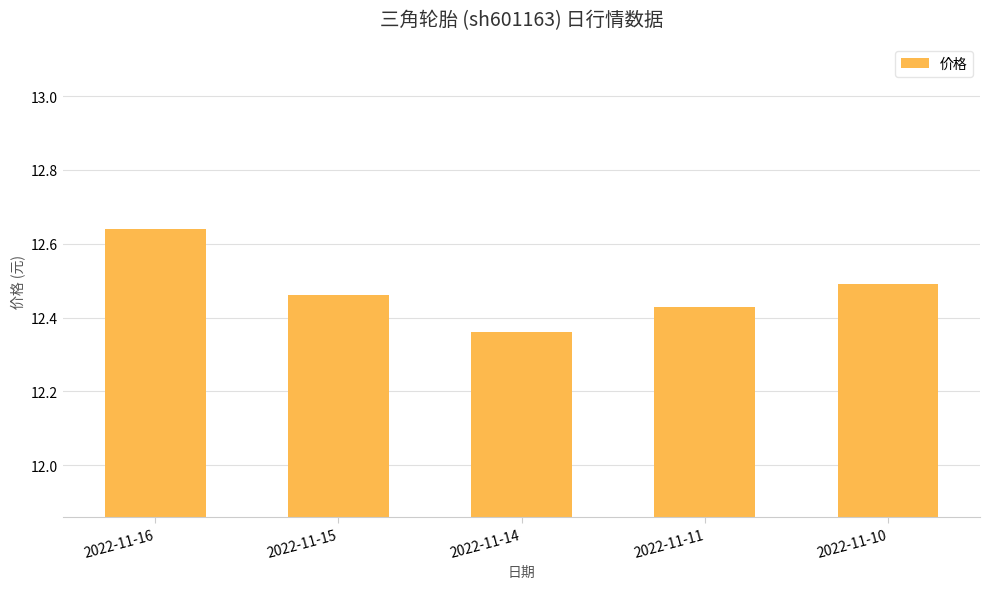

Are the bars grouped side by side (vs. stacked)?

No